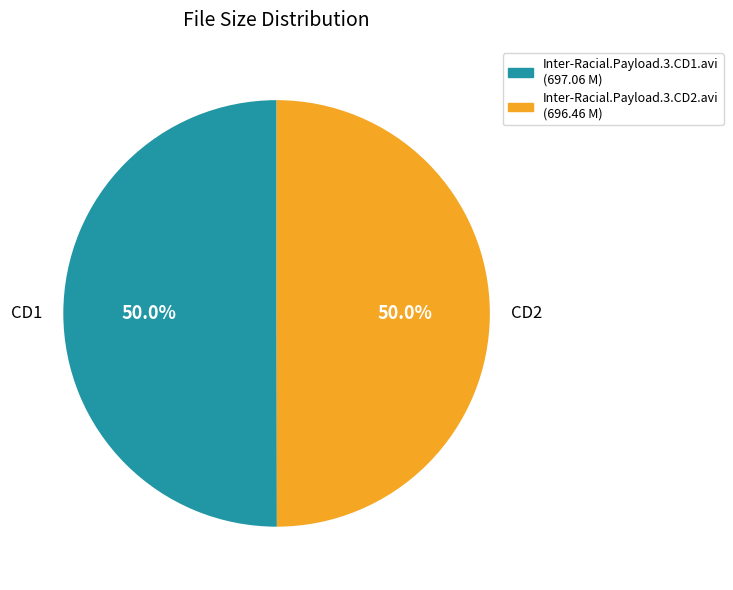

Approximately how many times larger is the value at CD2 compared to CD1?

1.0